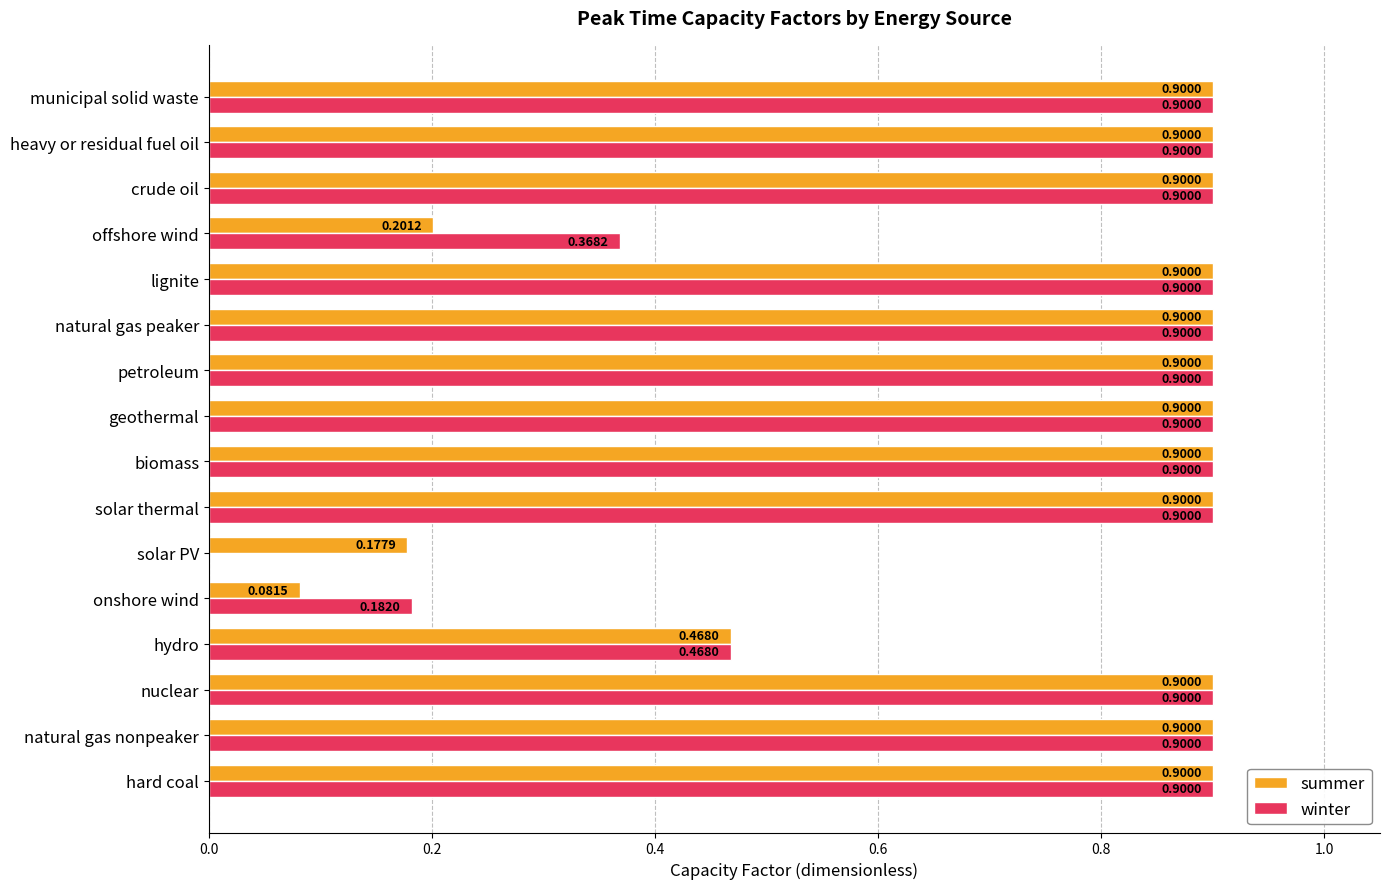

Which series has the largest total across all categories?

winter